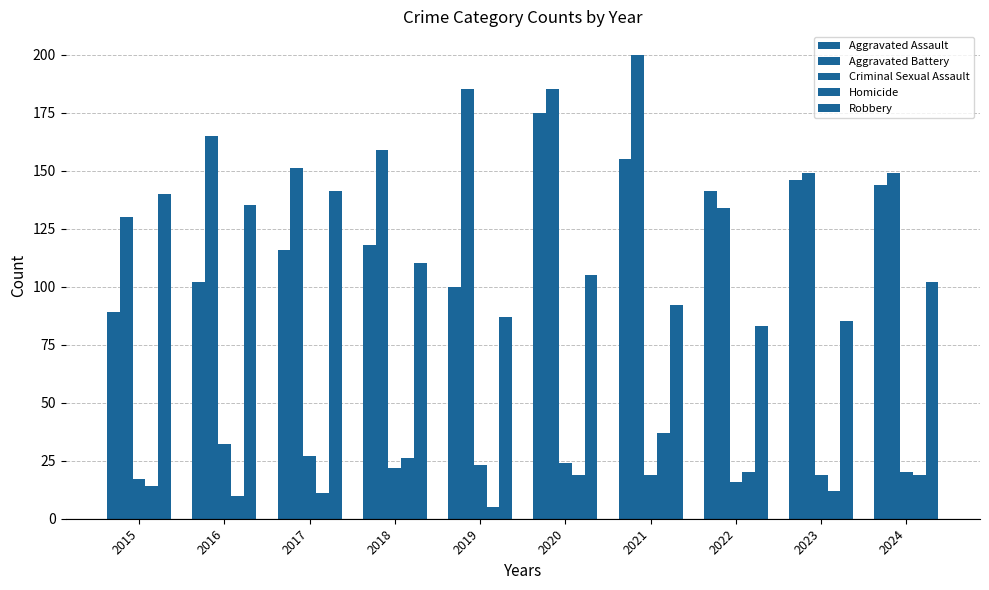

At which category is the sum across all series the highest?

2020